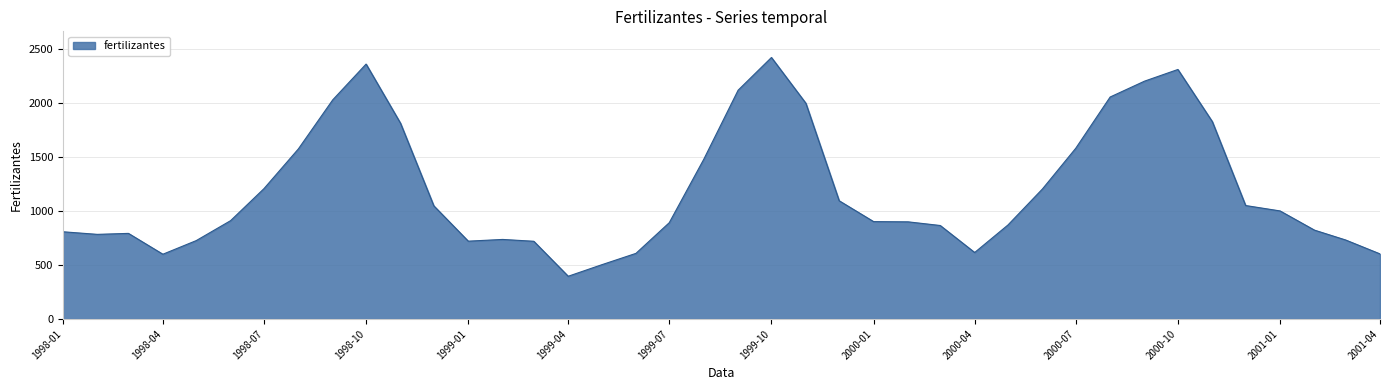

What is the difference between the maximum and minimum values?

2026